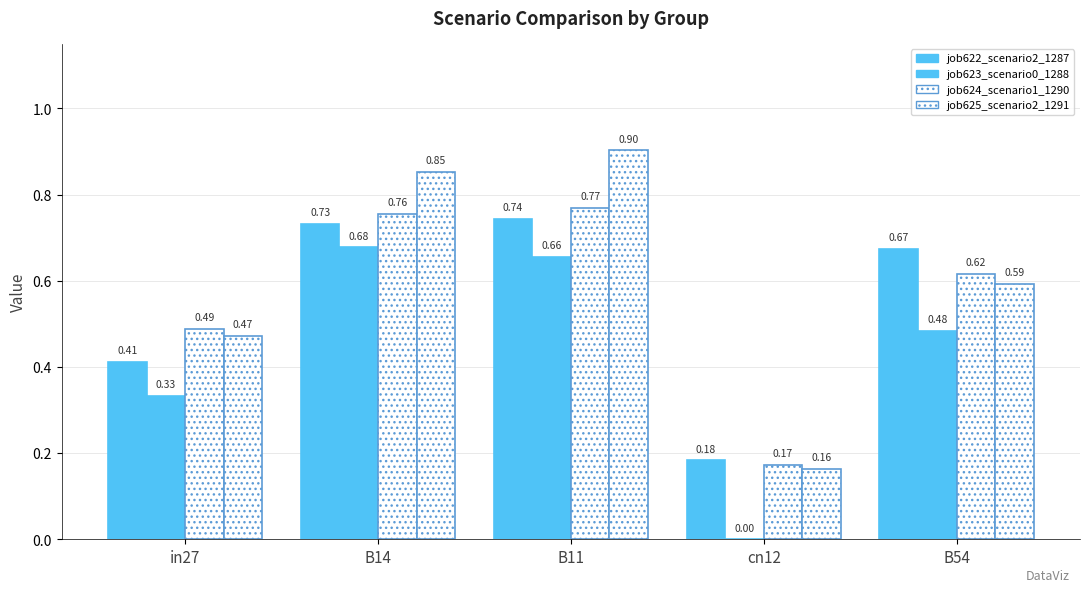

How many series are shown in this chart?

4